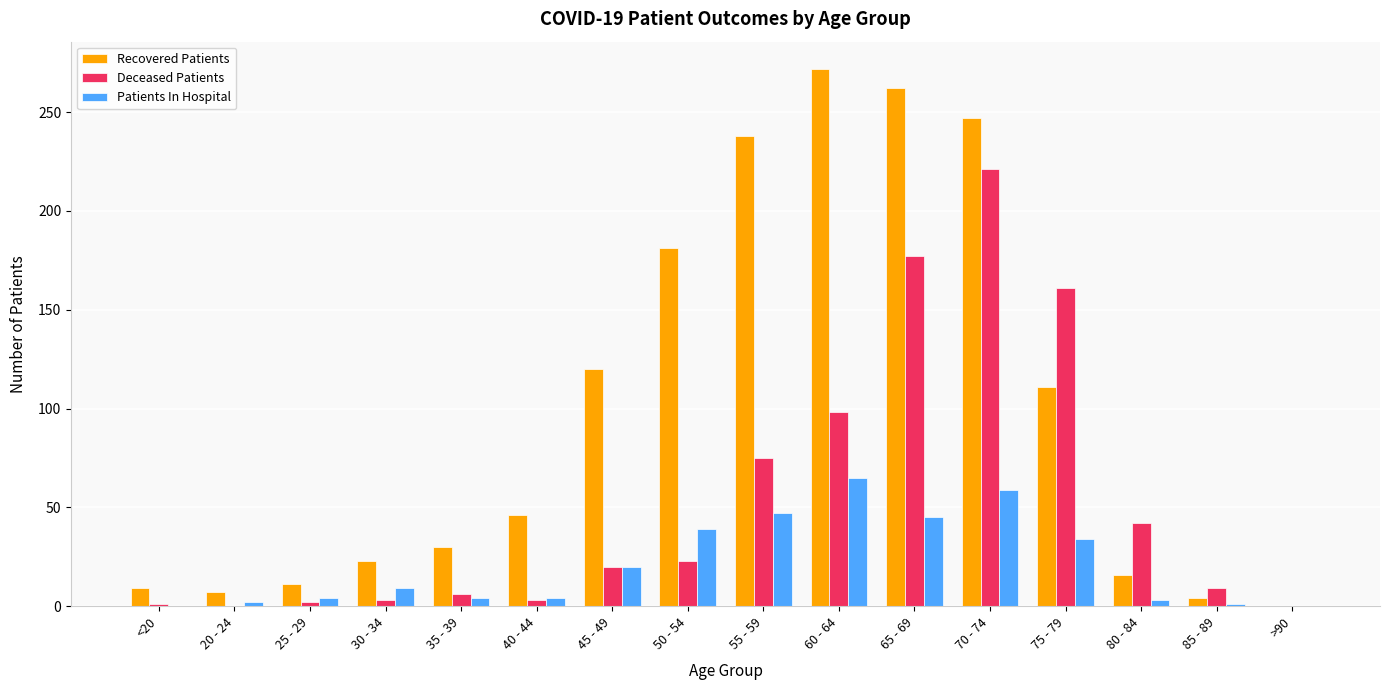

Between 50 - 54 and 70 - 74, which series saw the biggest shift?

Deceased Patients